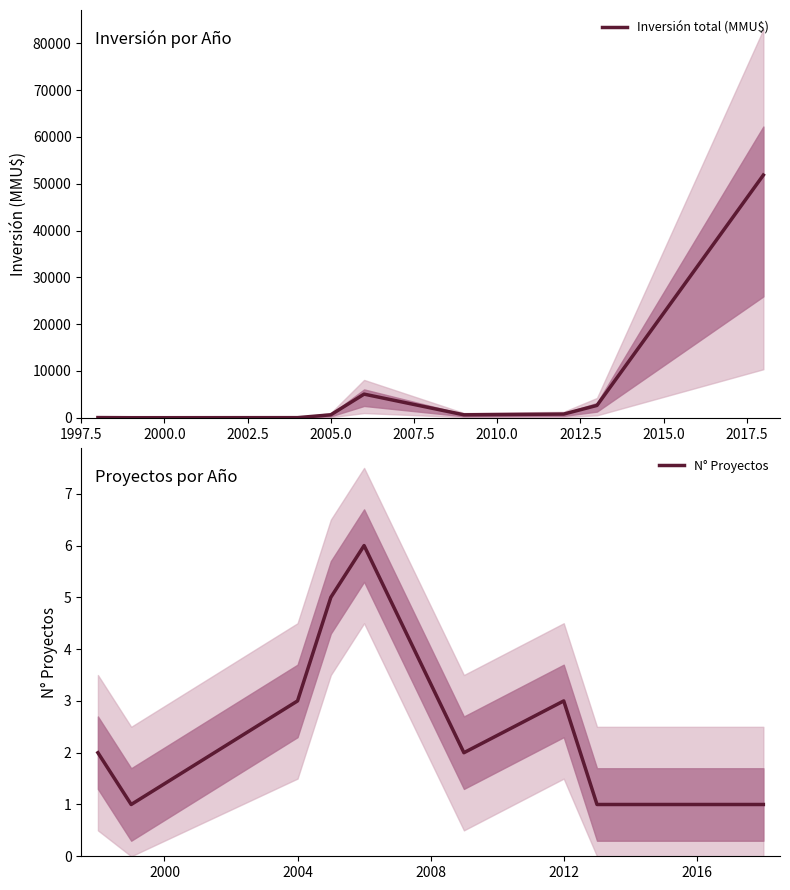

The value of N° Proyectos at 2012 is 2. True or false?

False